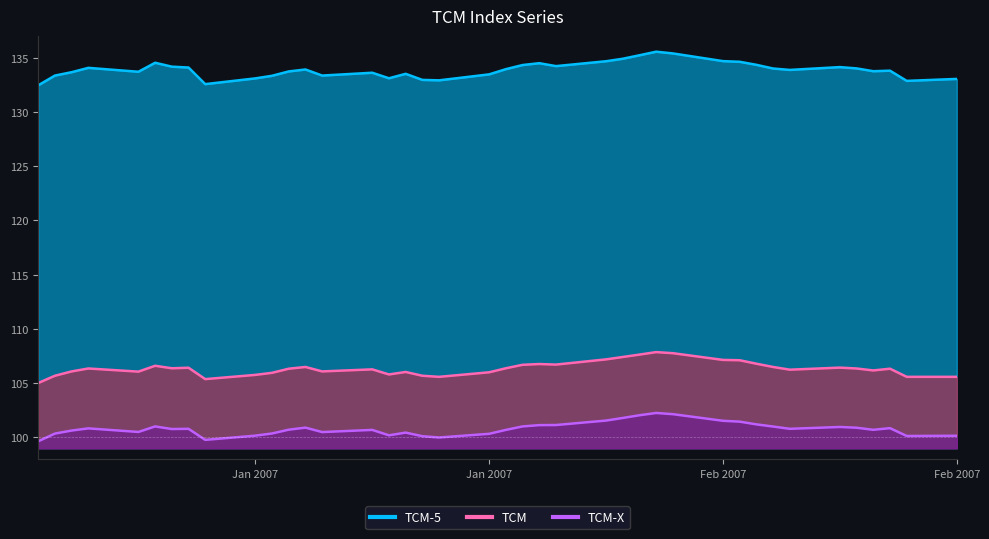

What is the minimum value for TCM-5?

132.4